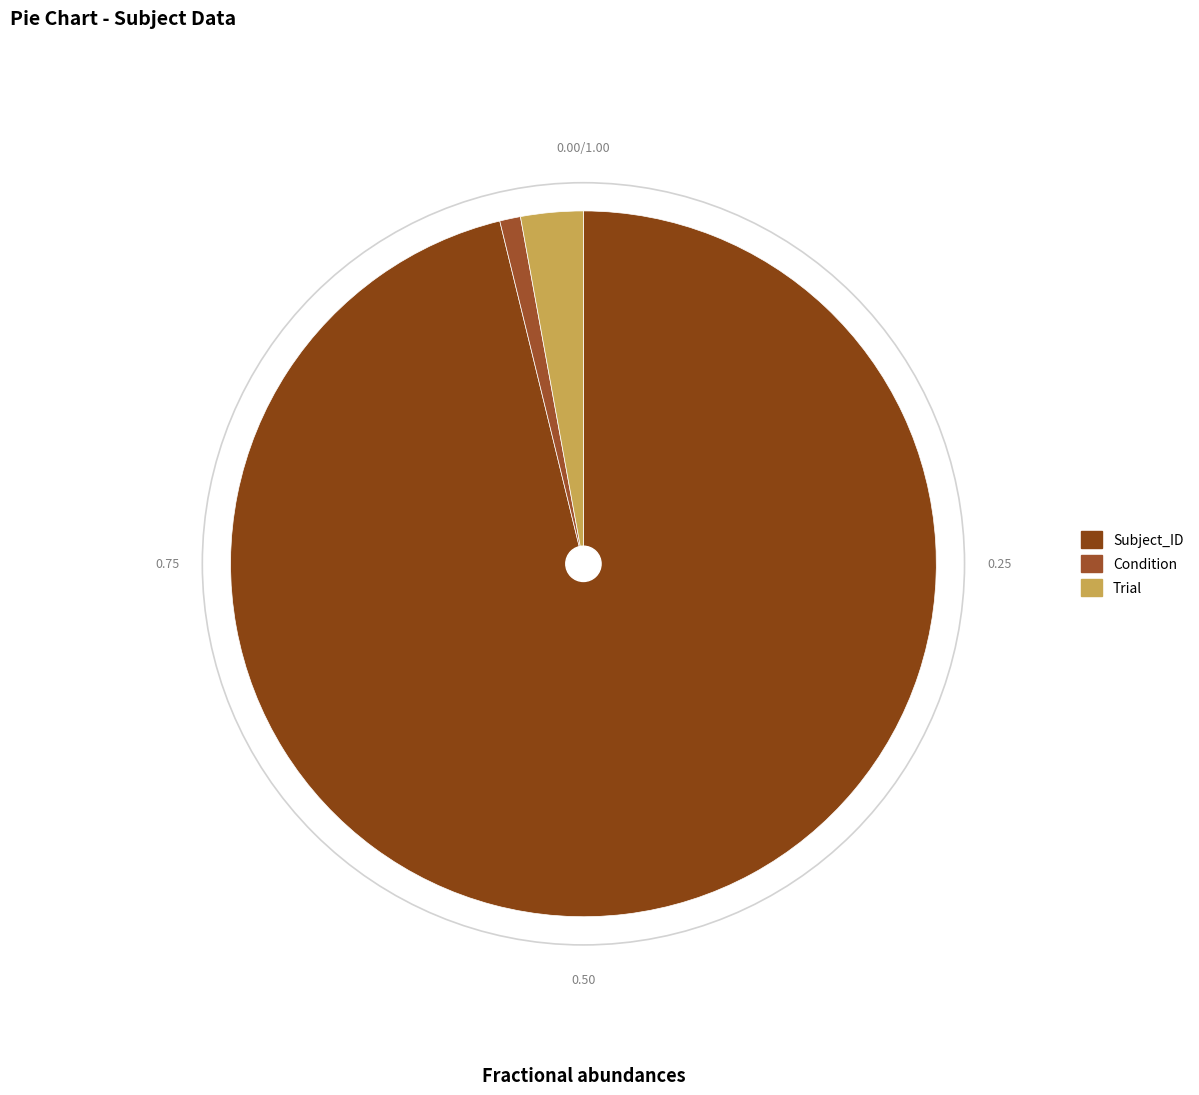

Does Subject_ID represent more than half of the total?

Yes